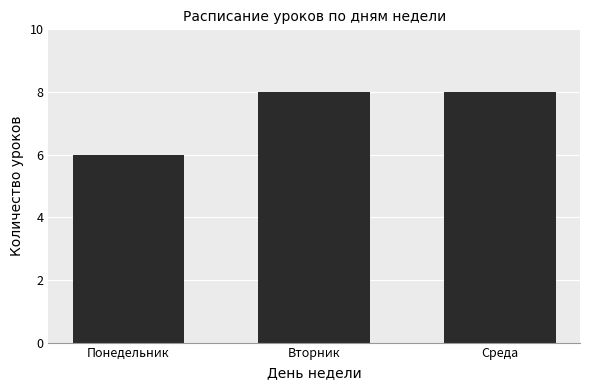

Which has a higher value, Понедельник or Вторник?

Вторник